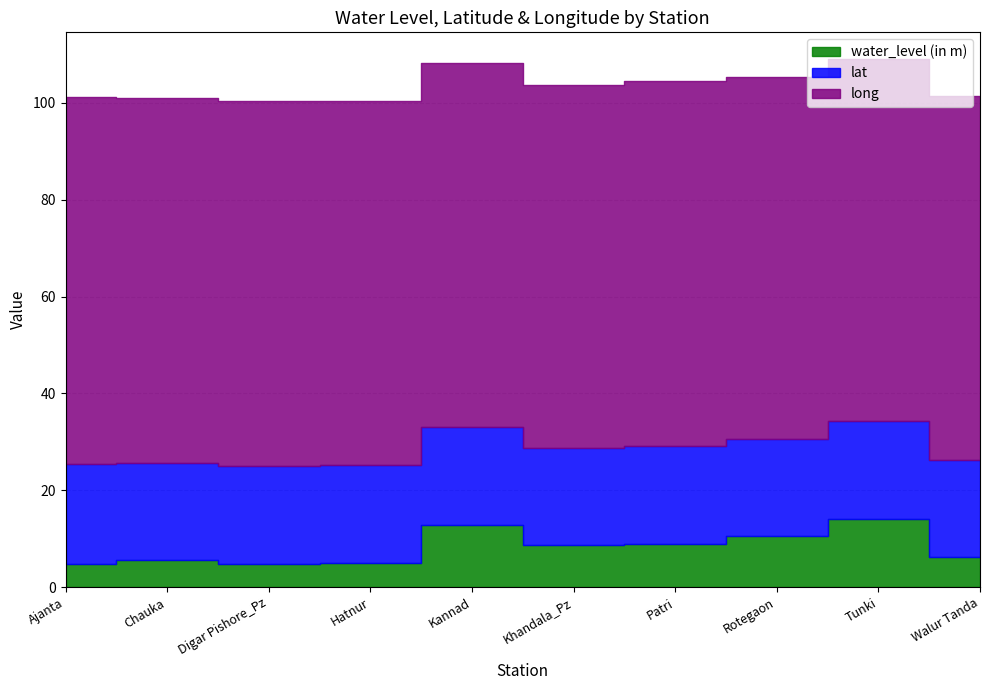

True or false: lat and long intersect in this chart.

False